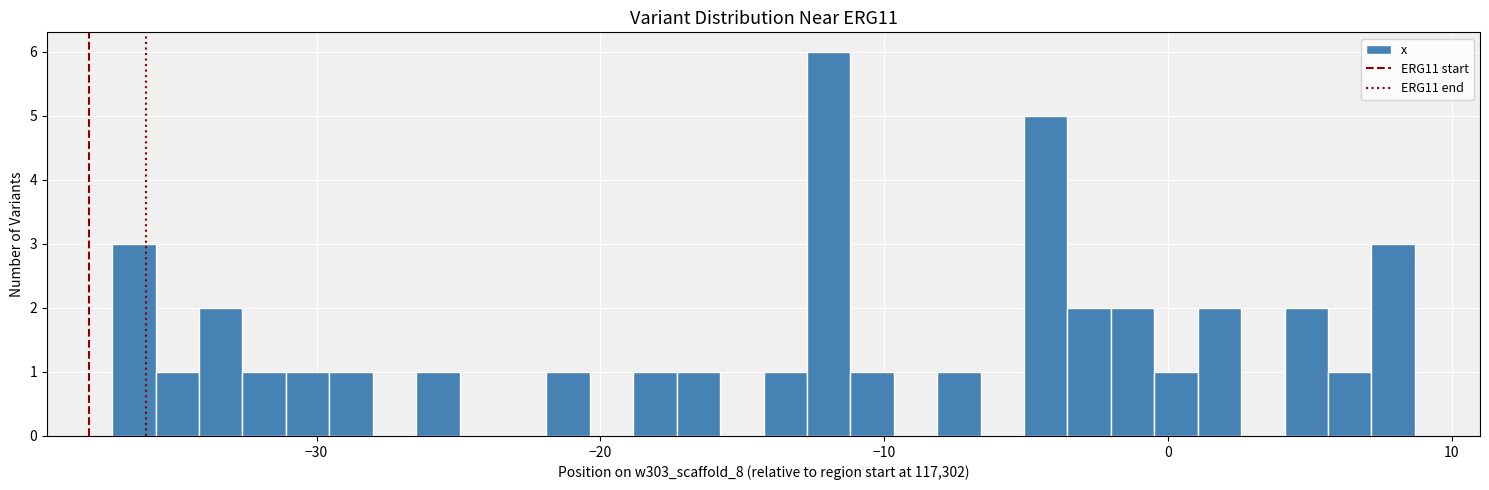

Read against the x-axis, roughly where is the centre of the tallest bar?

-12